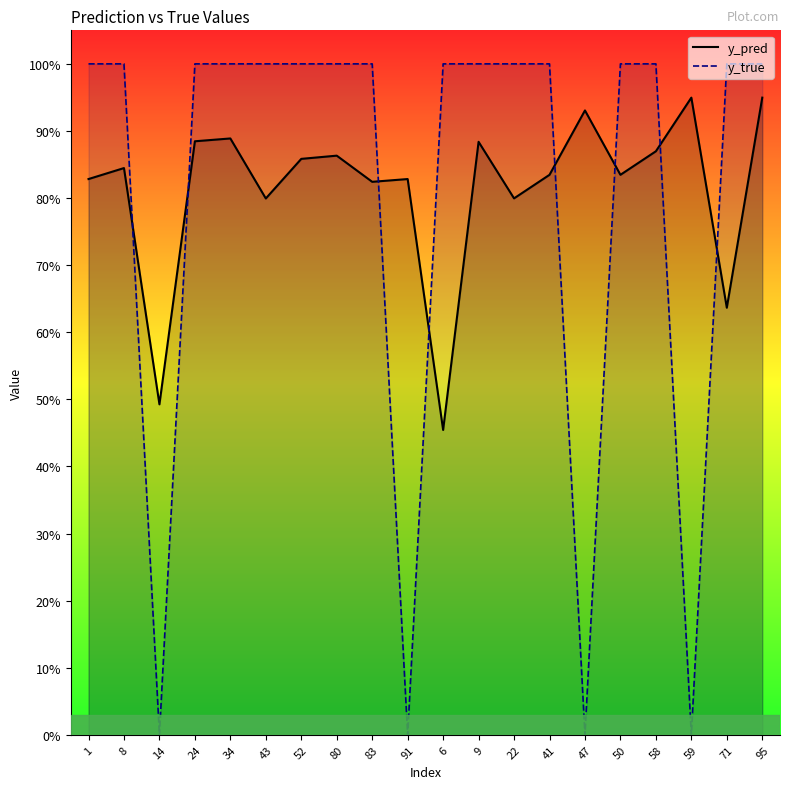

How many y_true values are between 1 and 2?

16